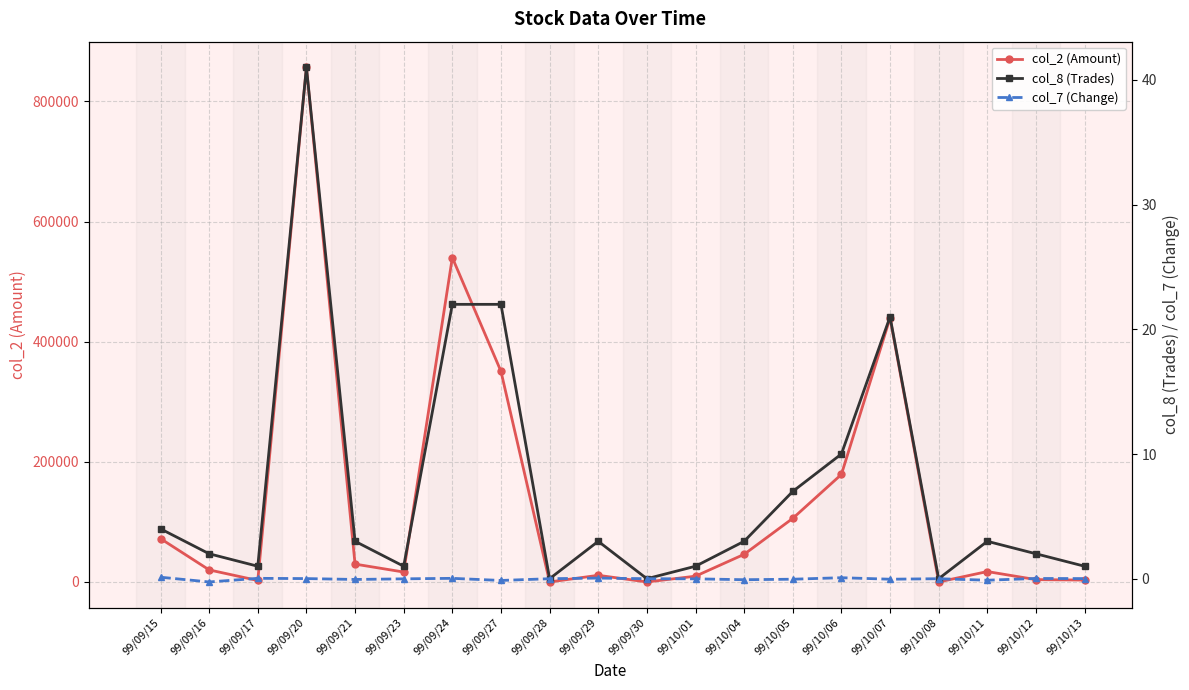

What is the total value across all series at 99/09/29?

11053.0